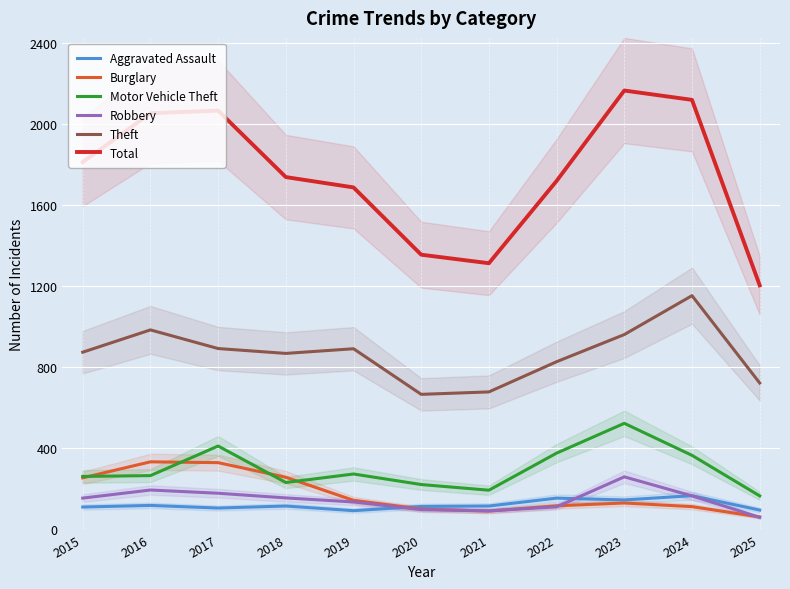

At 2024, list the series in order from largest to smallest.

Total, Theft, Motor Vehicle Theft, Aggravated Assault, Robbery, Burglary